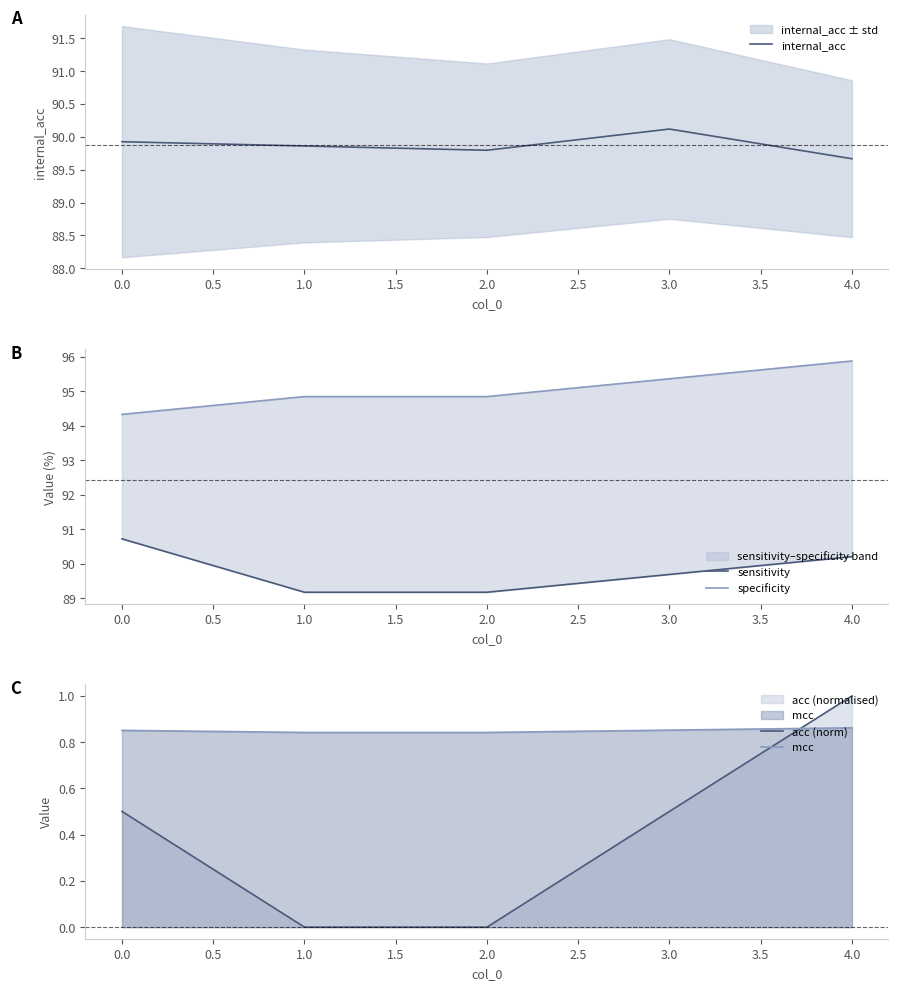

The value of mcc at 4.0 is 0.4. True or false?

False